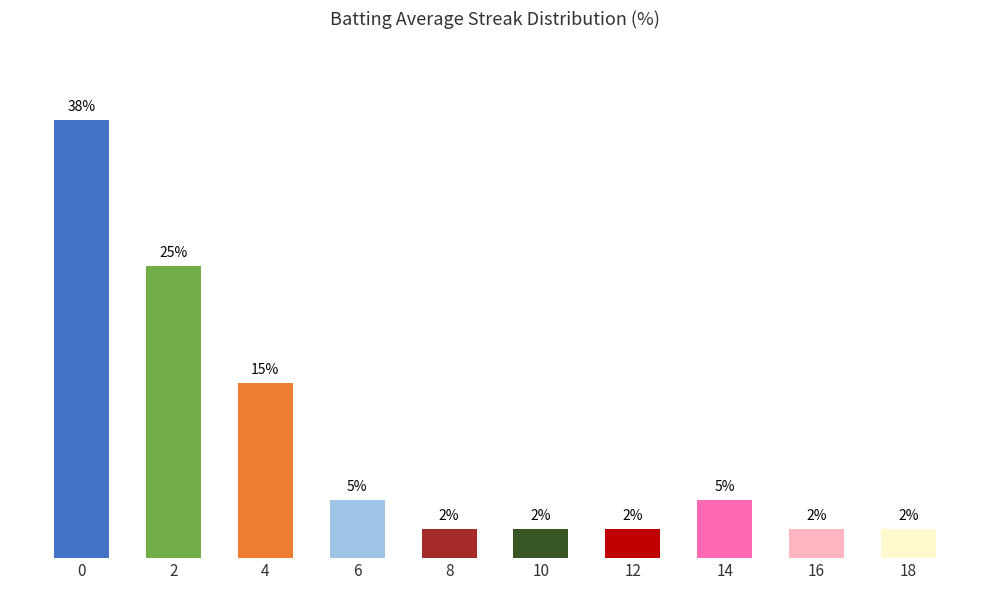

Rank the categories by value from highest to lowest.

0, 2, 4, 6, 14, 8, 10, 12, 16, 18